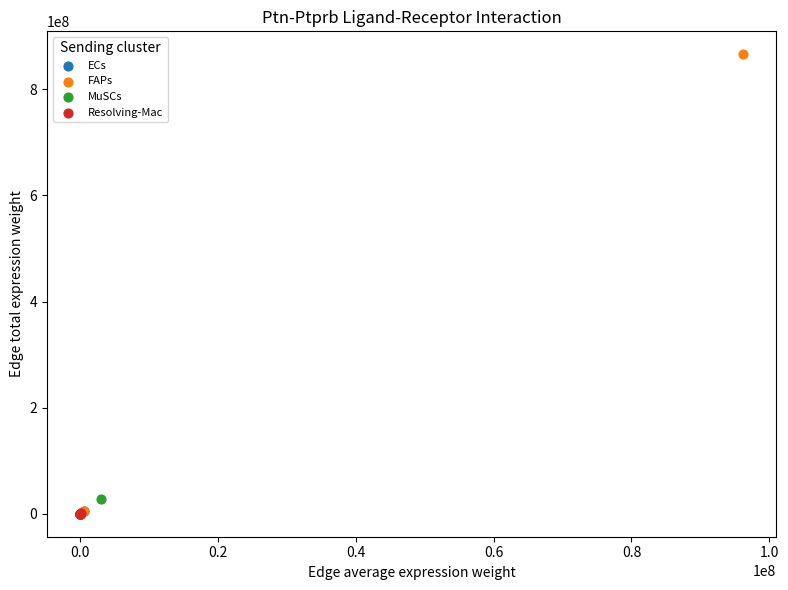

Which series has the largest Y range (max minus min)?

FAPs